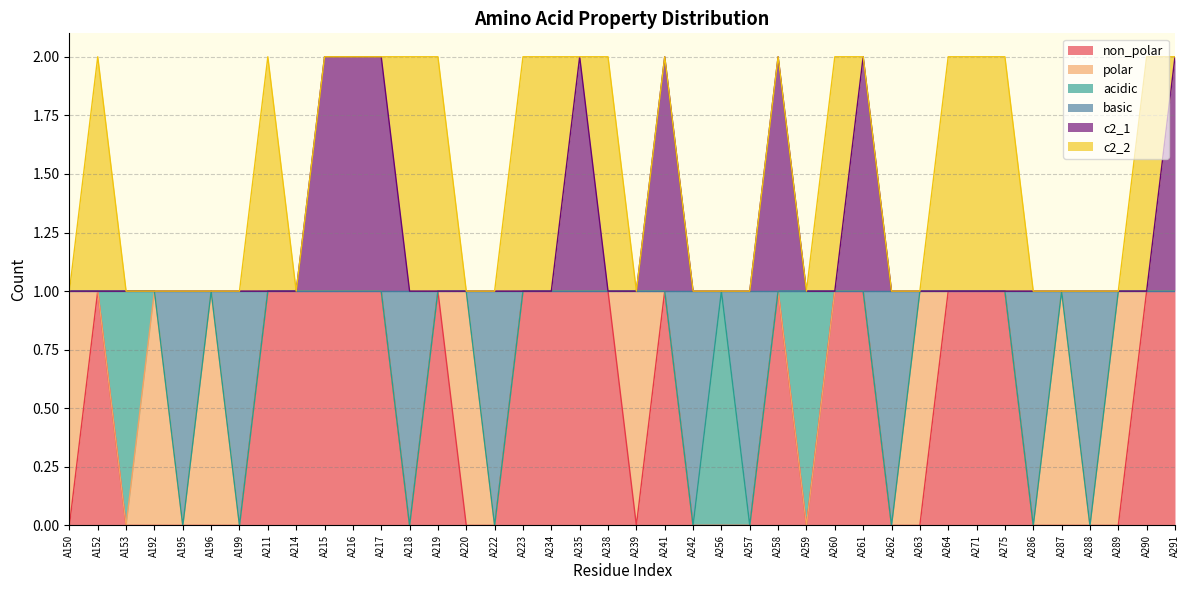

At which category is the sum across all series the highest?

A215